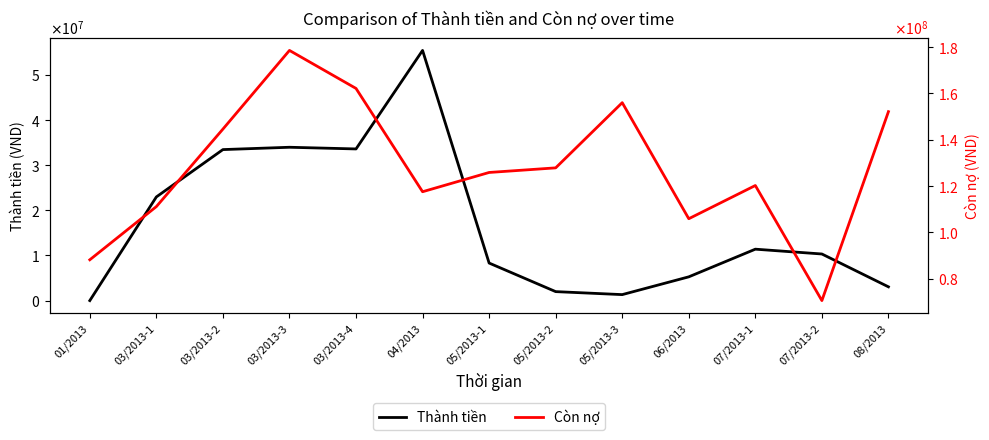

Rank the series by their maximum value, from highest to lowest.

Còn nợ, Thành tiền